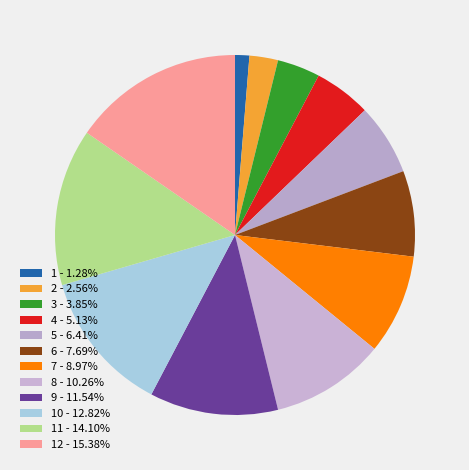

Is there a majority slice in this chart?

No